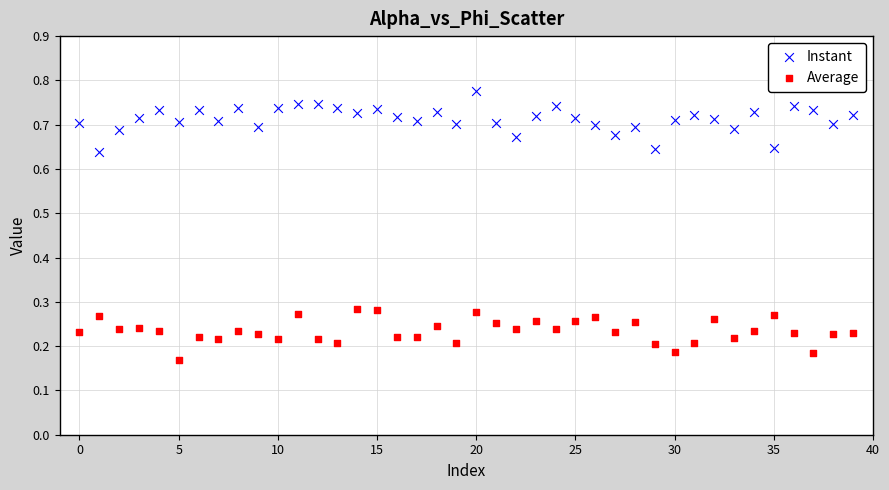

Which series reaches the maximum Y coordinate?

Instant